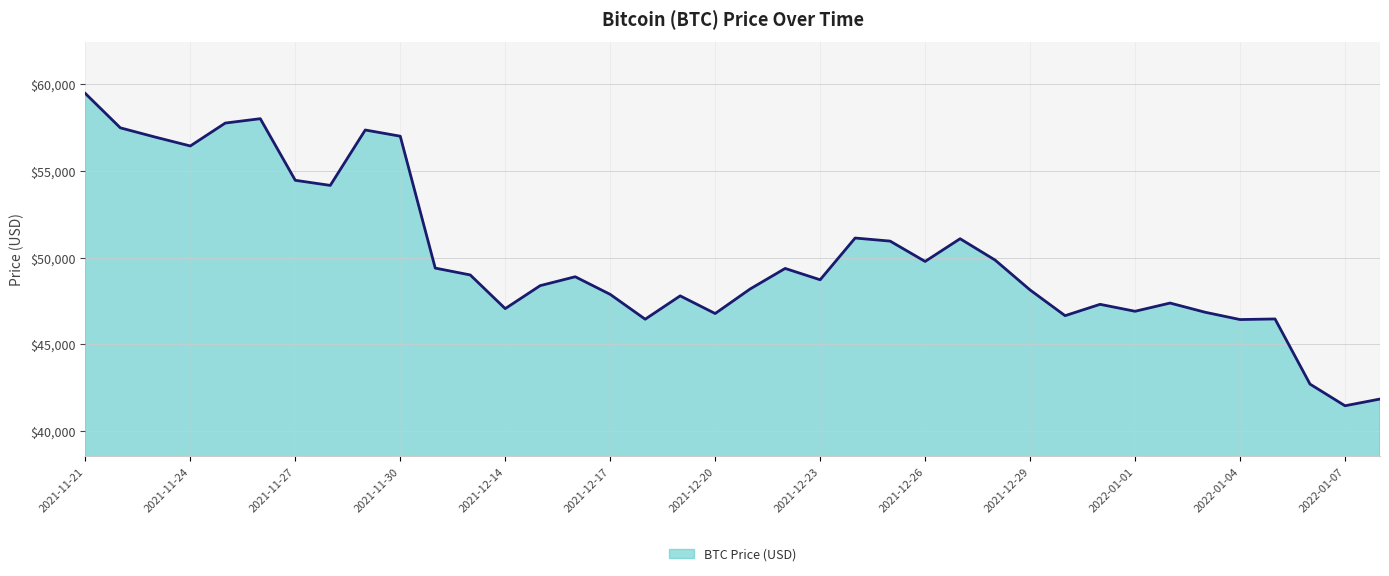

What is the smallest value displayed?

41471